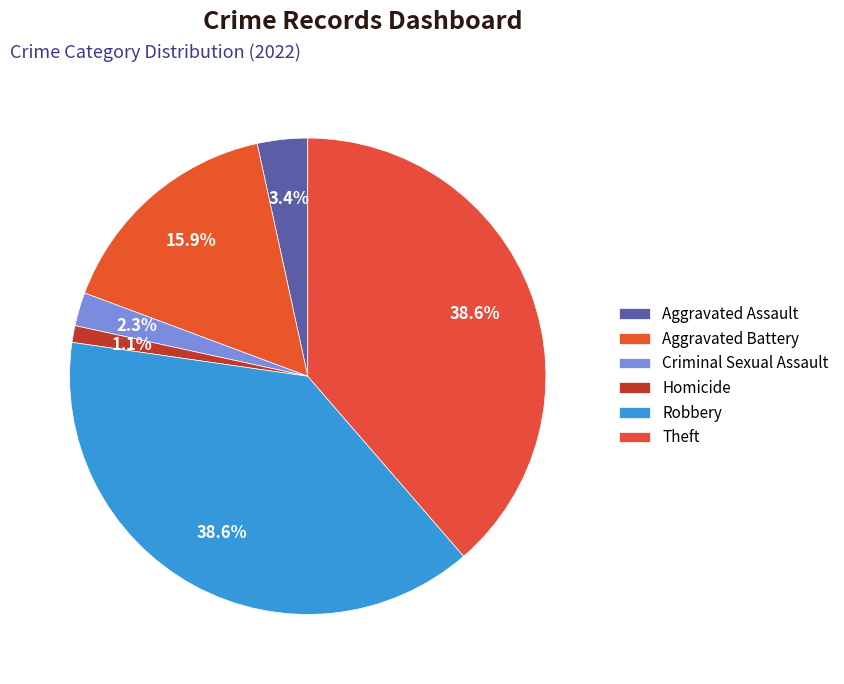

Count the number of slices in the pie.

6